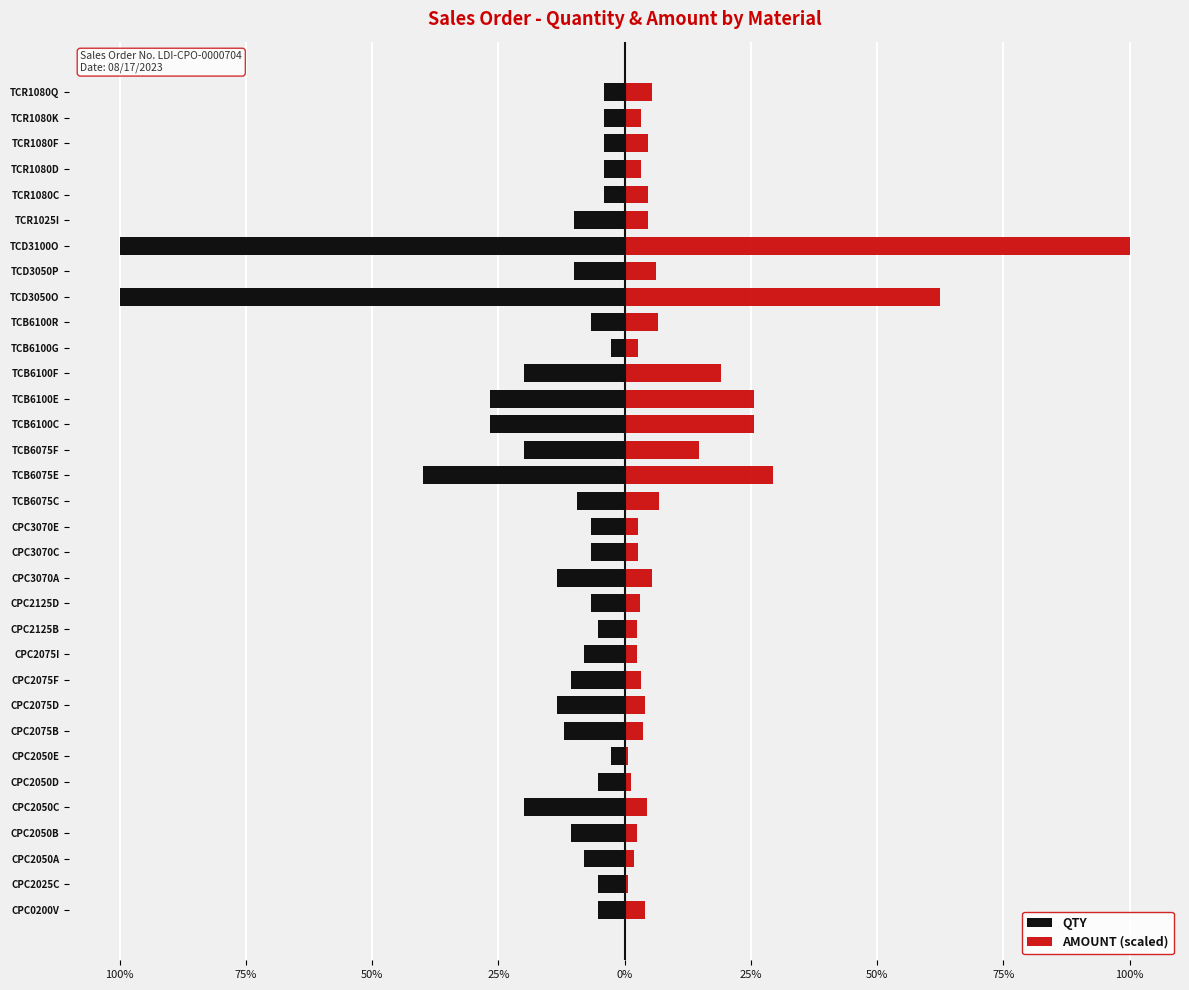

Reading left to right, what are all the values shown in this chart?

QTY: -96.0	-96.0	-144.0	-192.0	-360.0	-96.0	-48.0	-216.0	-240.0	-192.0	-144.0	-96.0	-120.0	-240.0	-120.0	-120.0	-168.0	-720.0	-360.0	-480.0	-480.0	-360.0	-48.0	-120.0	-1800.0	-180.0	-1800.0	-180.0	-72.0	-72.0	-72.0	-72.0	-72.0
AMOUNT (scaled): 73.6	13.6	32.4	43.2	81.0	21.6	10.8	66.6	74.0	59.2	44.4	43.2	54.0	98.0	49.0	49.0	123.2	528.0	264.0	460.0	460.0	345.0	48.0	120.0	1125.0	112.5	1800.0	82.5	83.4	59.4	83.4	59.4	99.0